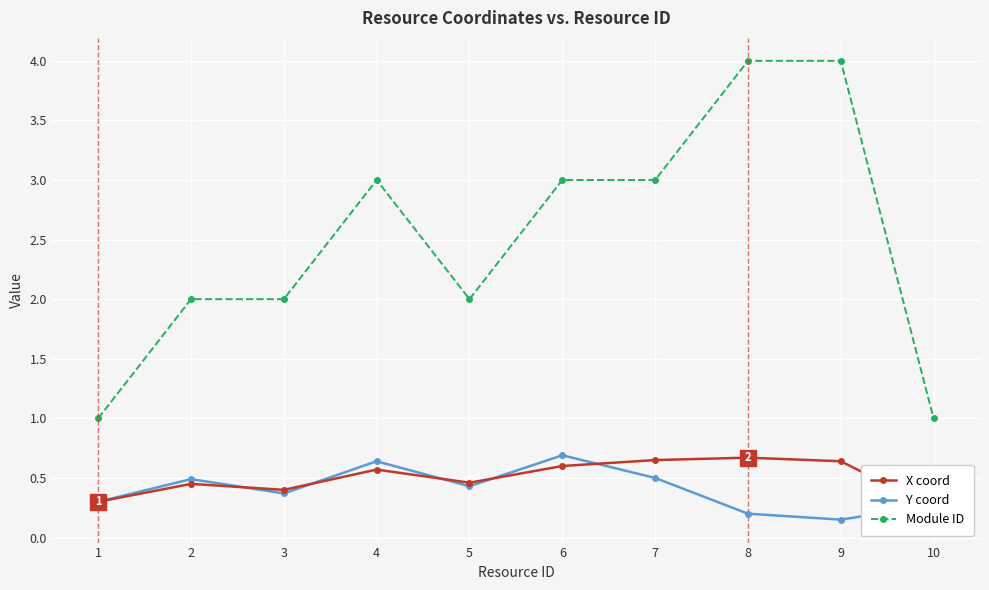

The value of Y coord at 4 is 0.6. True or false?

True